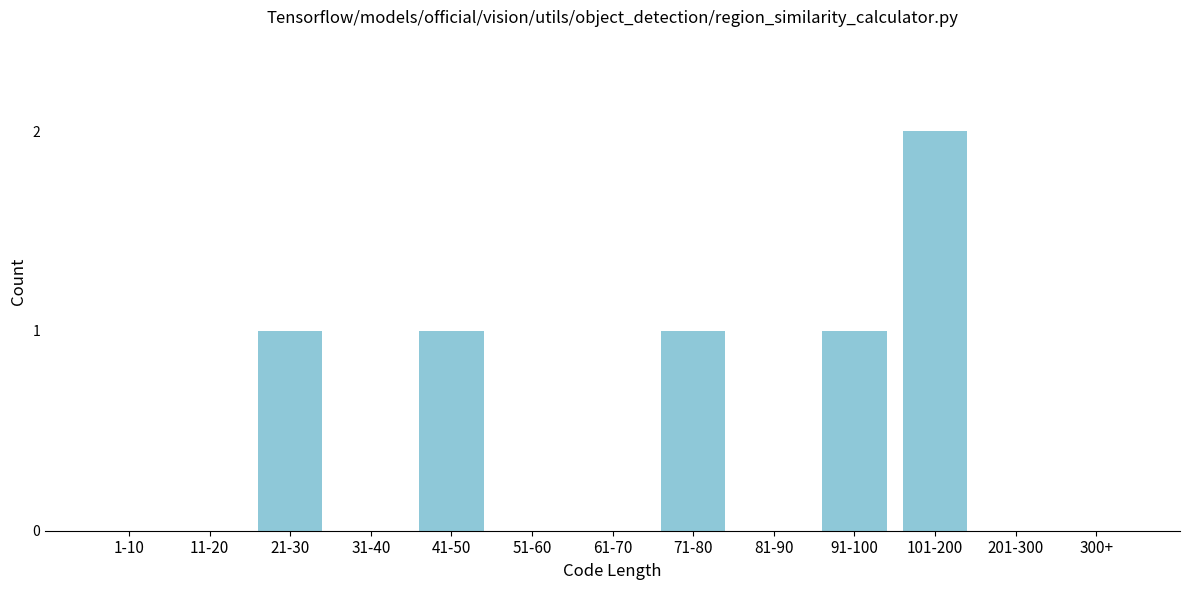

Reading right to left, extract all data points from this chart.

300+=0	201-300=0	101-200=2	91-100=1	81-90=0	71-80=1	61-70=0	51-60=0	41-50=1	31-40=0	21-30=1	11-20=0	1-10=0